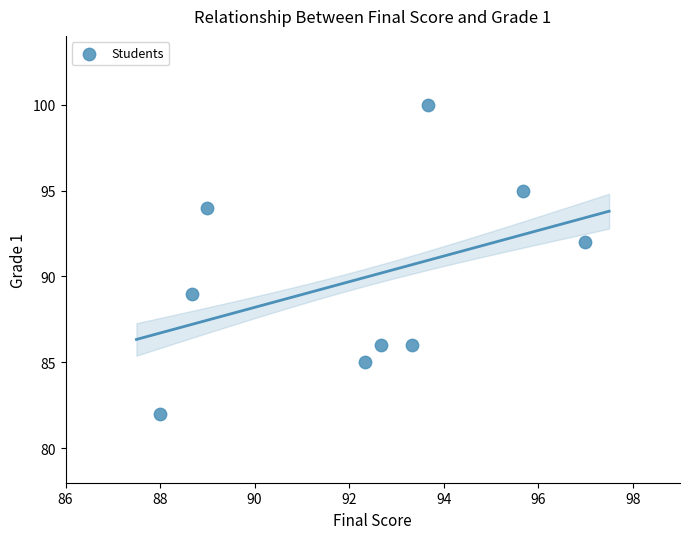

What Y value in the scatter plot is closest to 91?

92